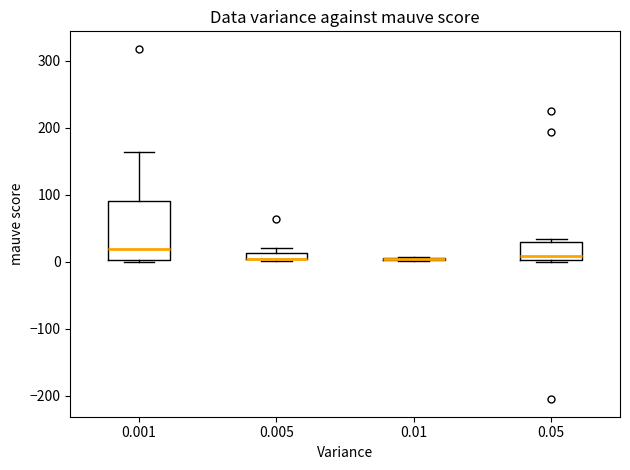

Where is the lower edge of the box at x = 0.05 on the y-axis? The values are not printed on the chart, so give them approximately, as read against the axis.

0